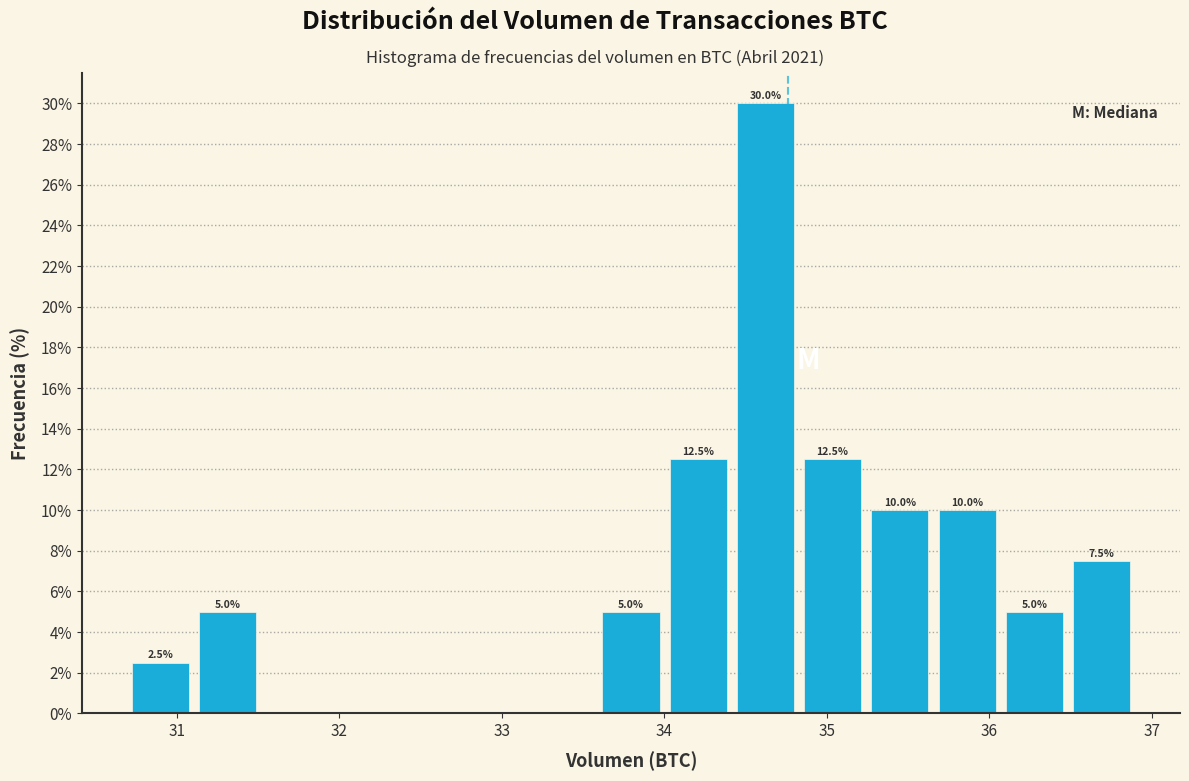

Which range on the x-axis has the tallest bar?

34.4 to 34.8